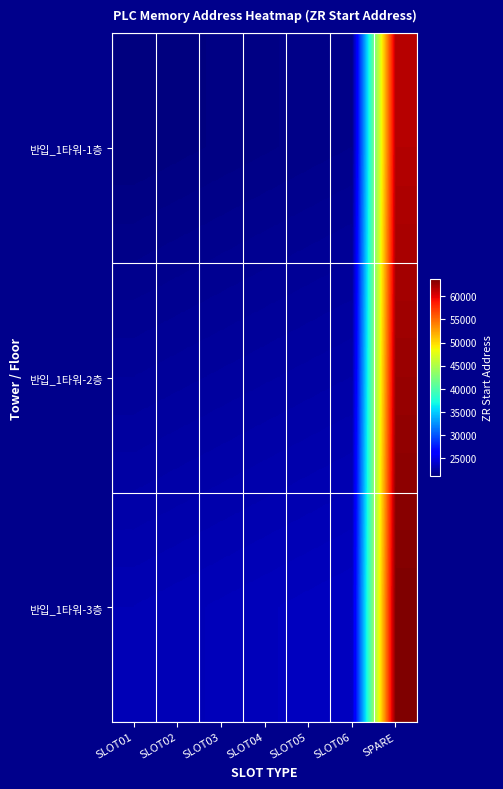

What is the greatest value displayed?

63700